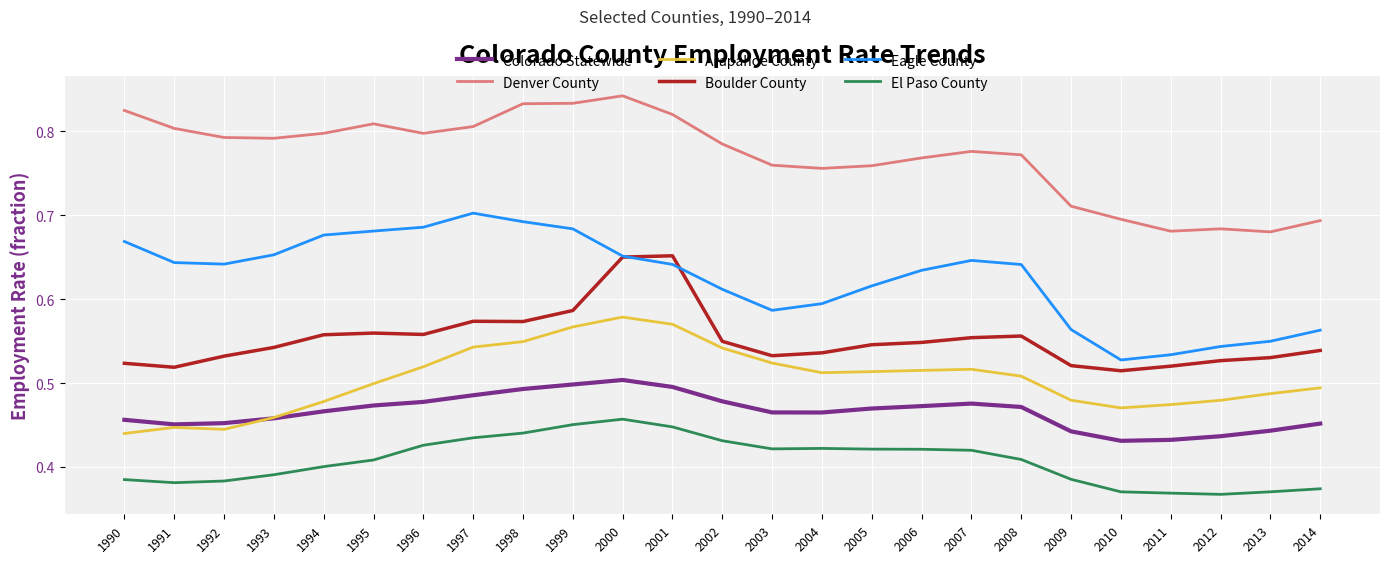

What is the sum of all Boulder County values?

13.8